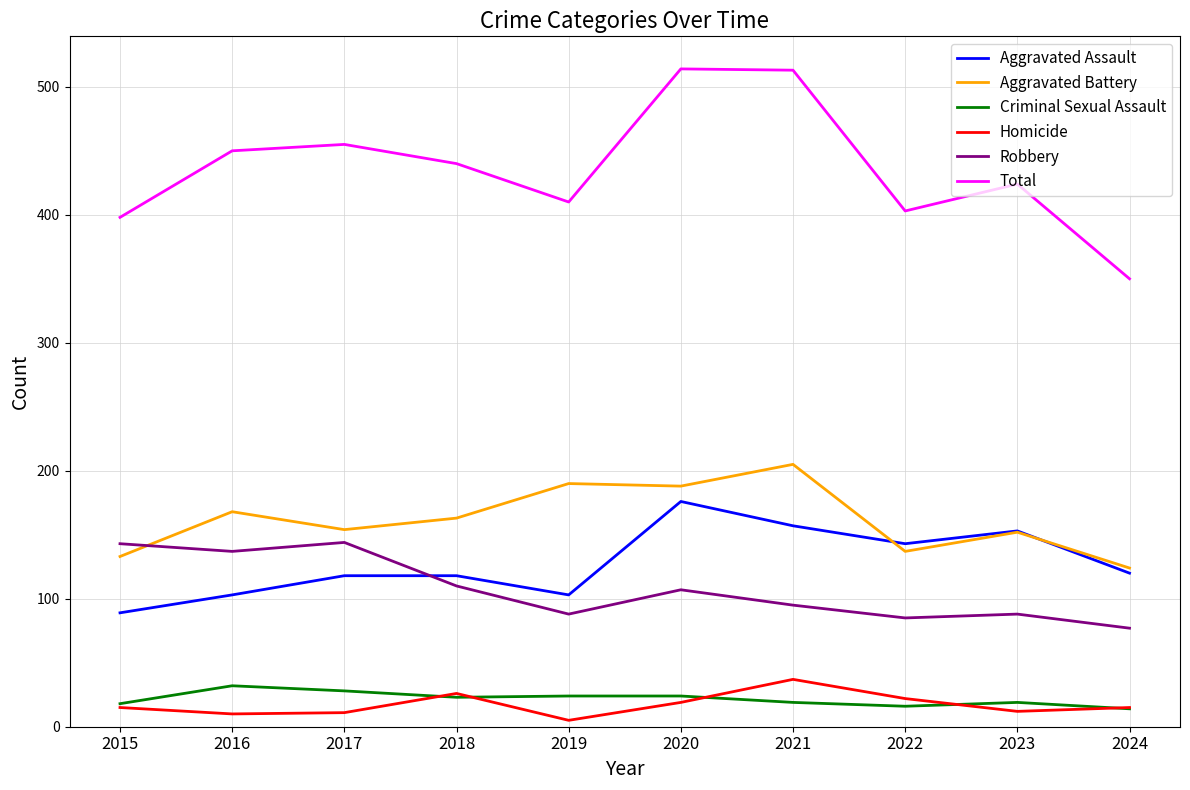

The value of Total at 2018 is 583. True or false?

False